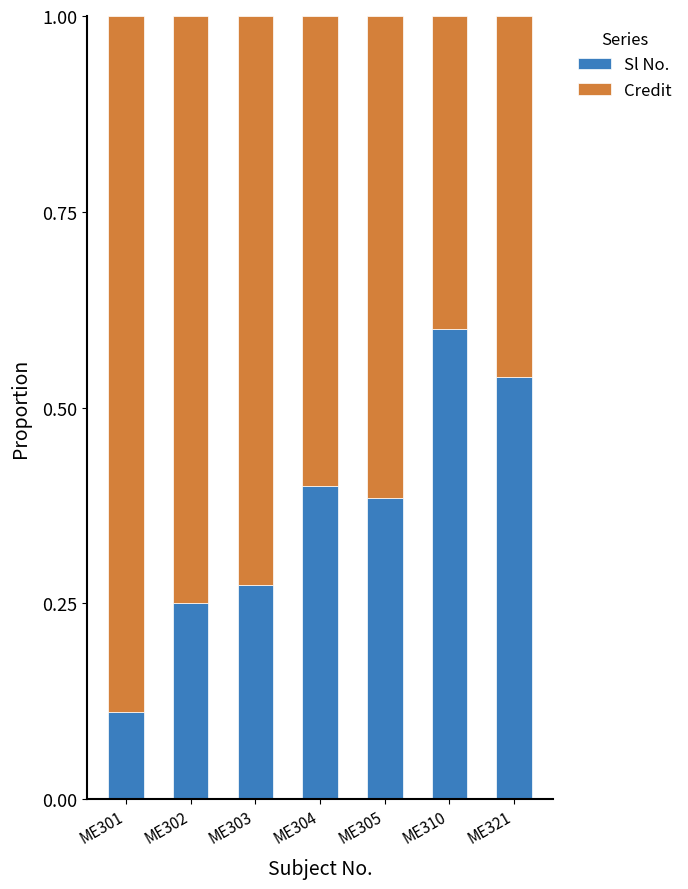

What is the sum of all Sl No. values?

2.6